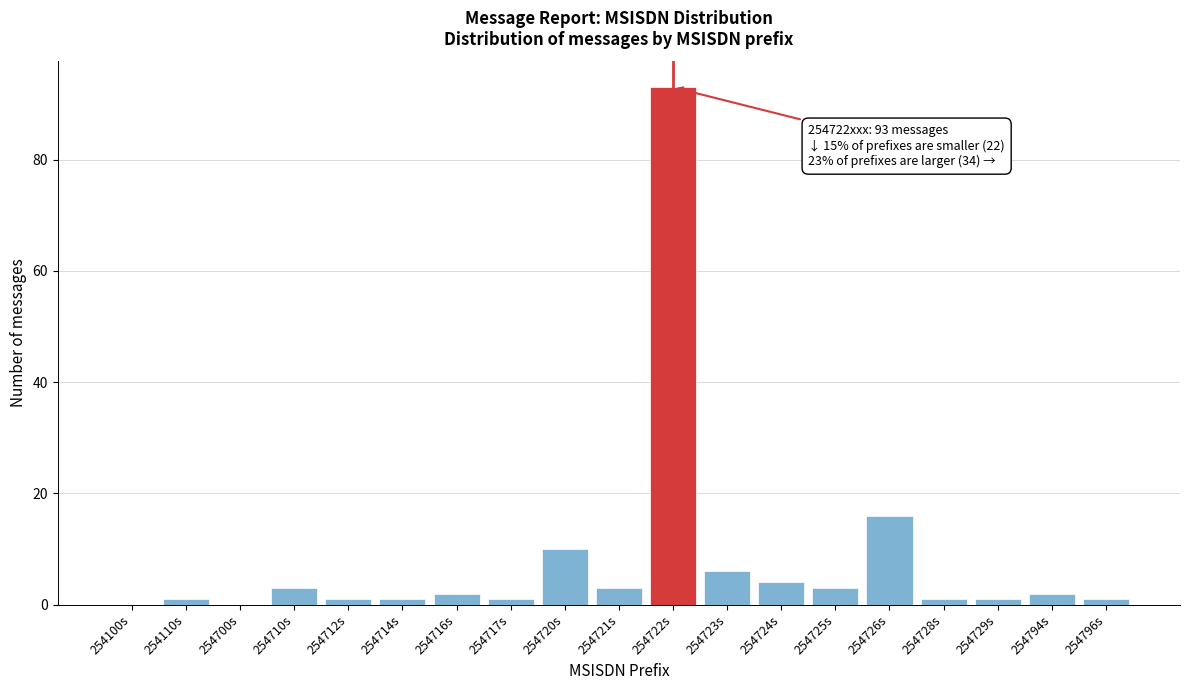

Reading left to right, extract all data points from this chart.

254100s=0	254110s=1	254700s=0	254710s=3	254712s=1	254714s=1	254716s=2	254717s=1	254720s=10	254721s=3	254722s=93	254723s=6	254724s=4	254725s=3	254726s=16	254728s=1	254729s=1	254794s=2	254796s=1